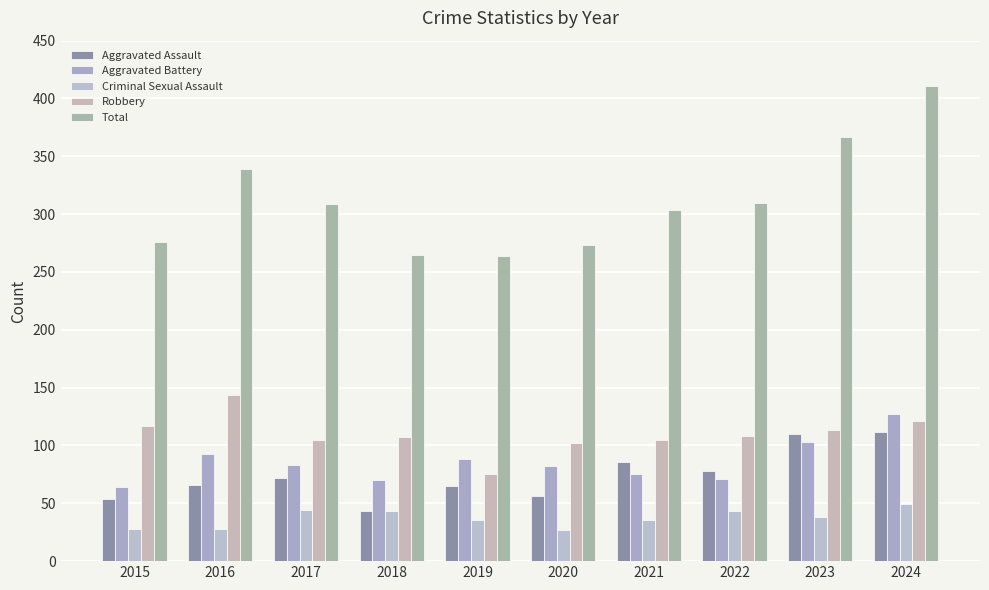

Count the number of categories in the chart.

10